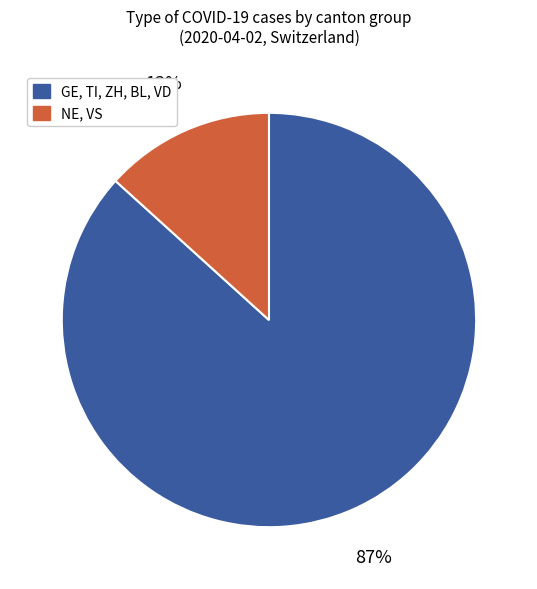

Is there any slice that represents more than half of the pie?

Yes